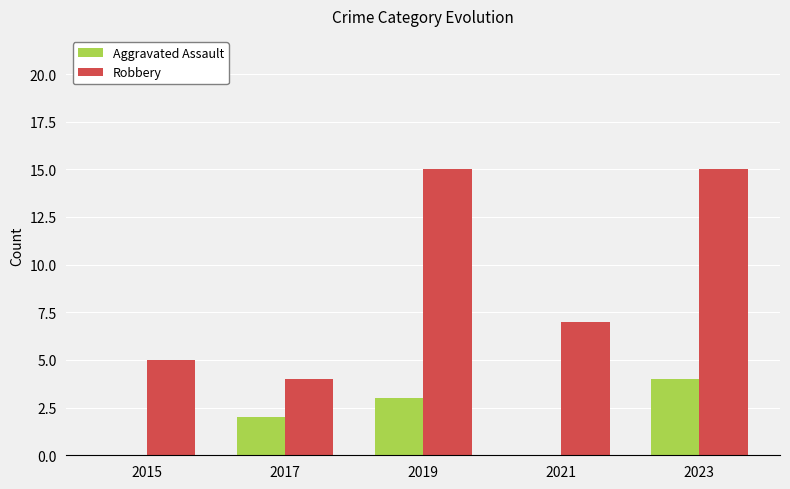

What is the highest value of the Robbery series?

15